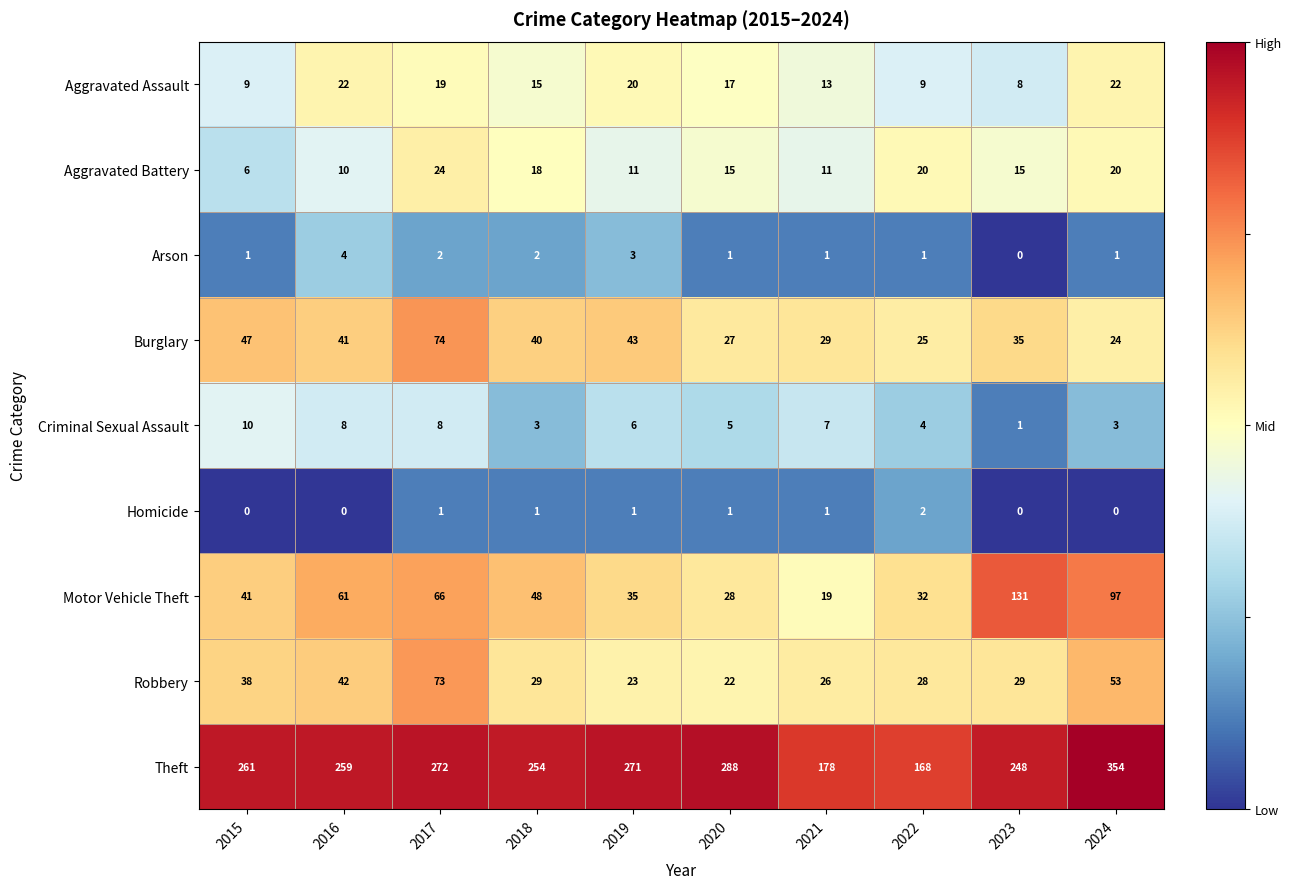

What is the spread (max minus min) of values at 2023?

248